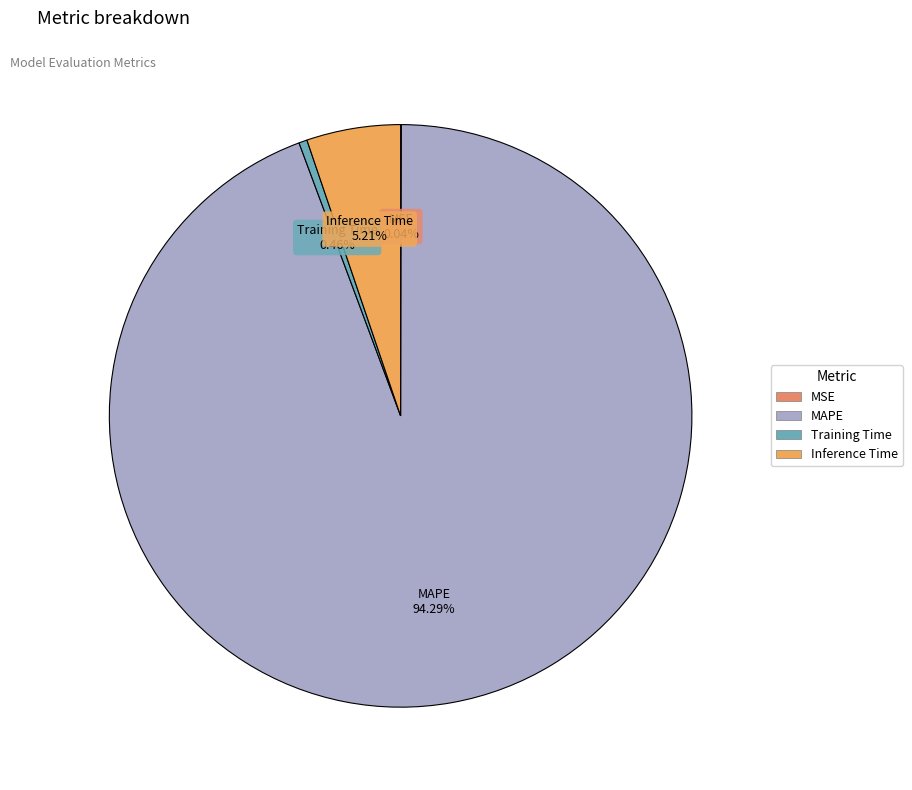

Is it true that Training Time is 0% of the pie?

True